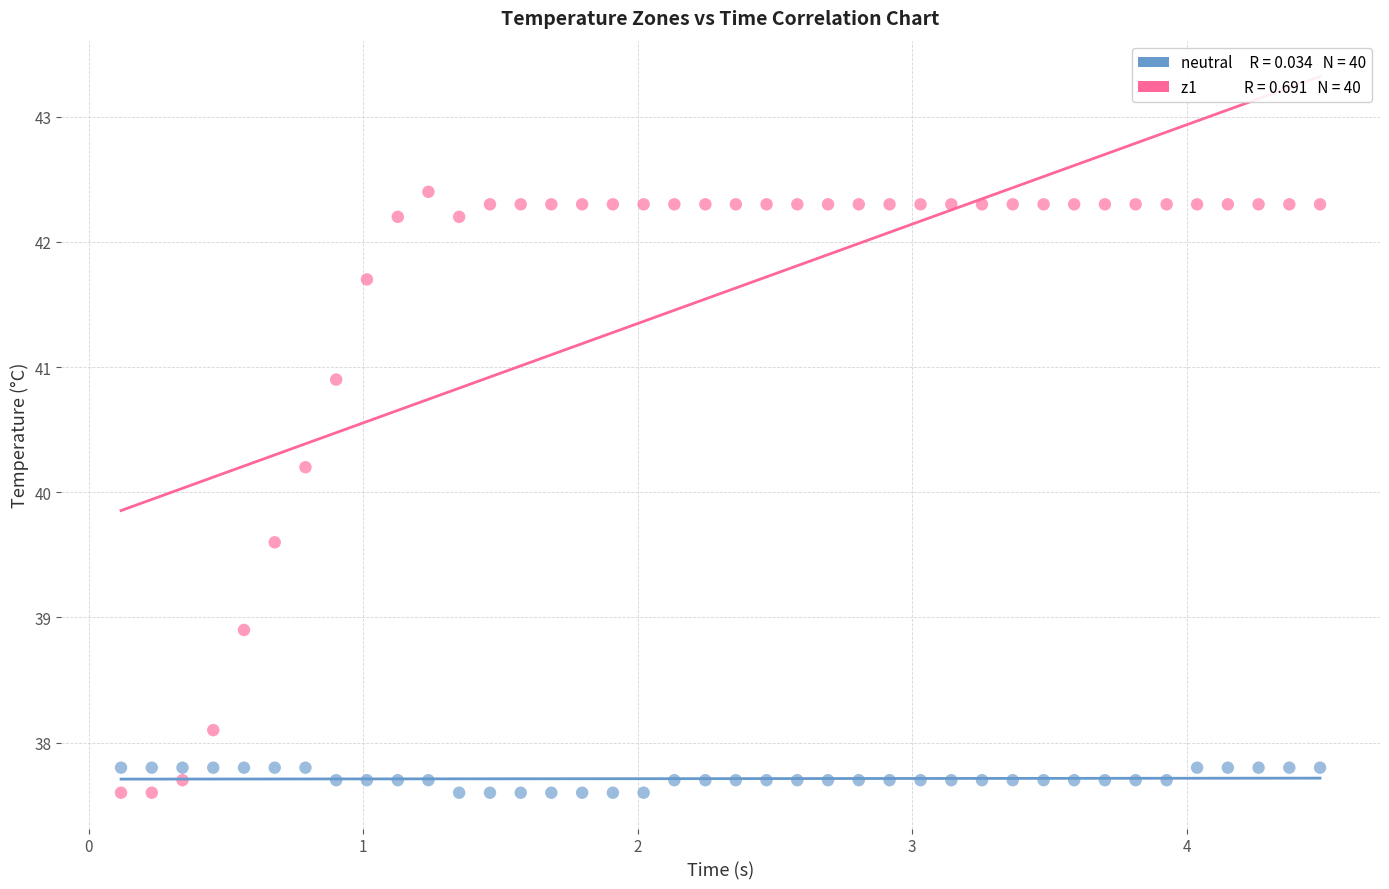

Across all data points, what is the range of Y values (max minus min)?

4.8